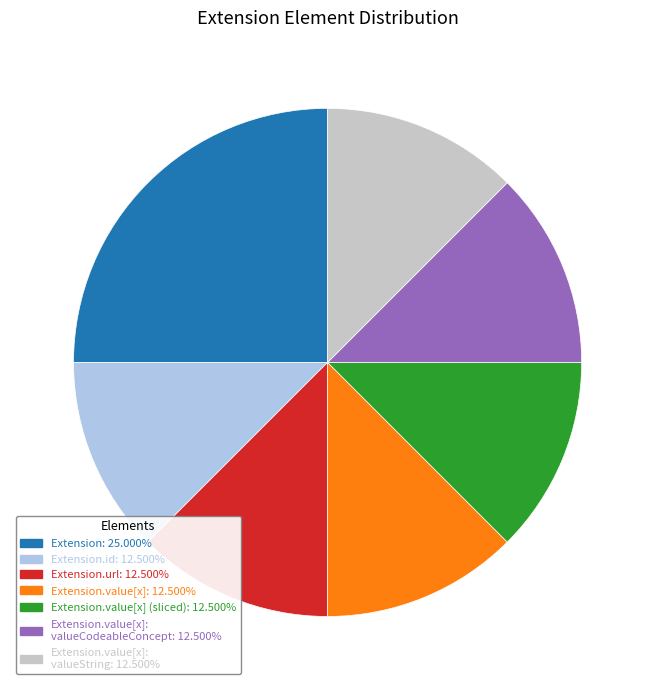

Is there any slice that represents more than half of the pie?

No